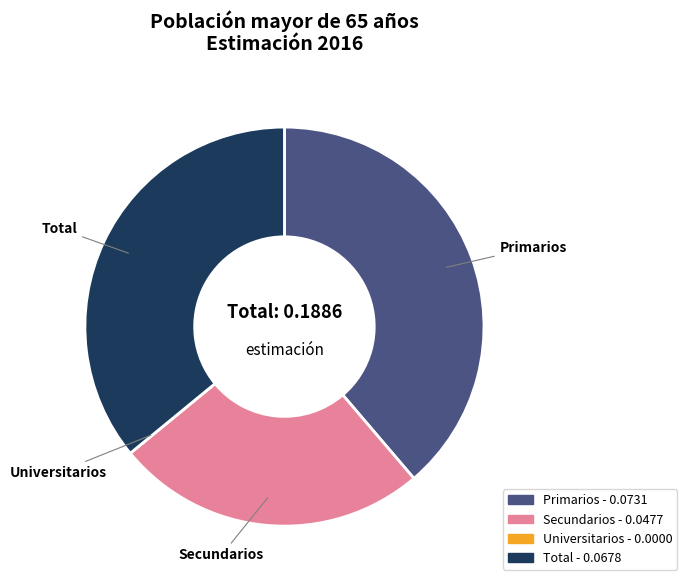

Does Total represent more than half of the total?

No